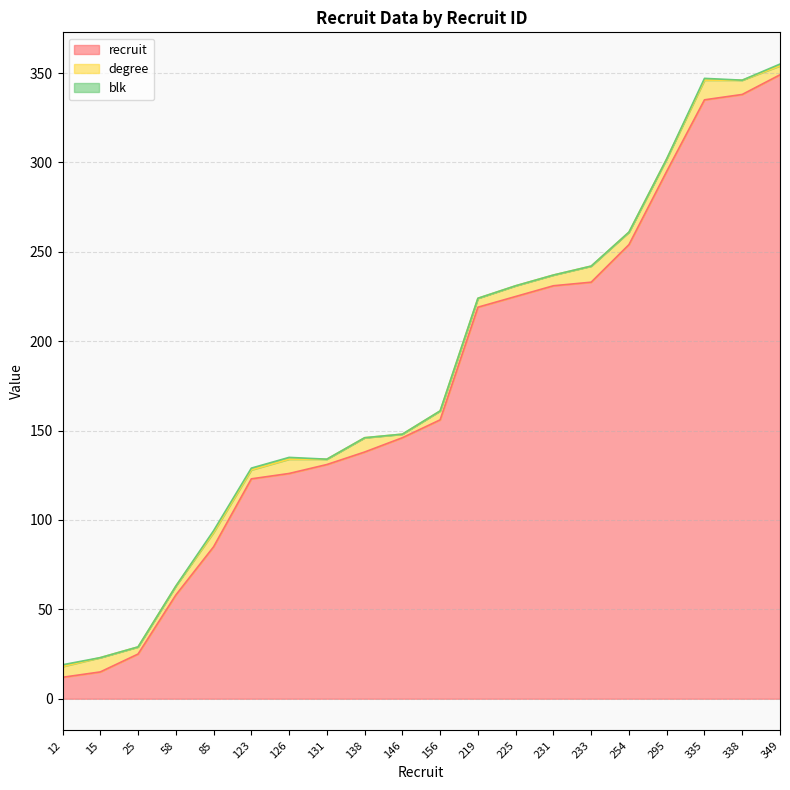

True or false: degree and recruit intersect in this chart.

False